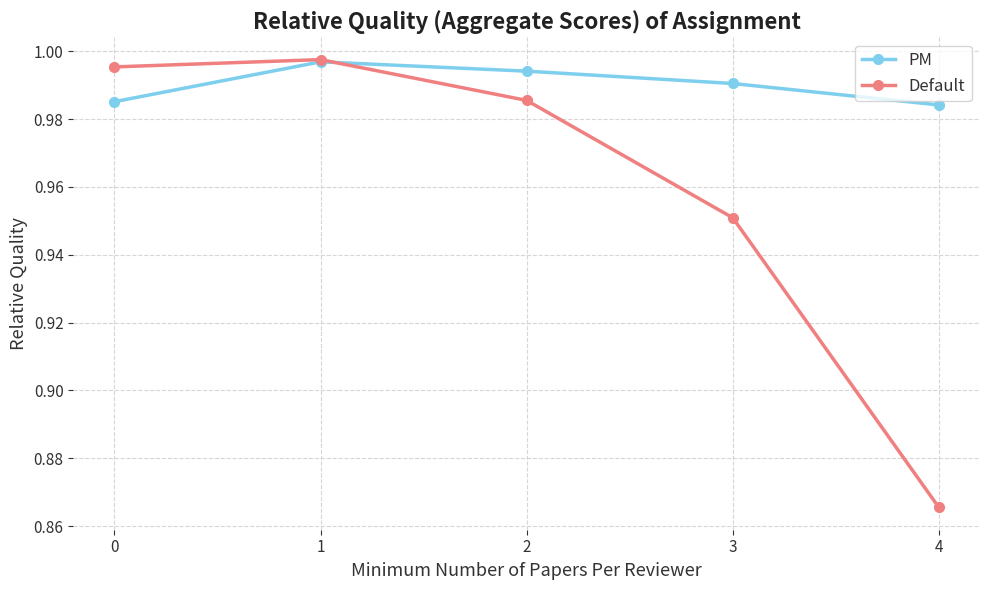

How many PM values are between 0 and 1?

5